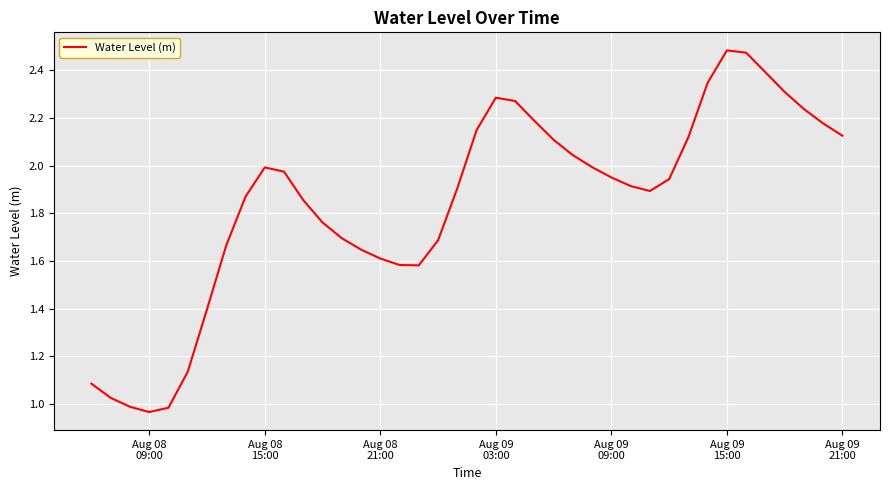

What is the difference between the maximum and minimum values?

1.5